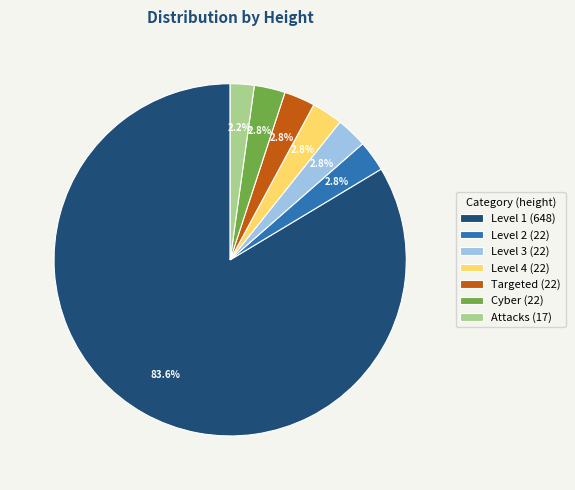

To the nearest percent, what portion does Level 1 represent?

84%